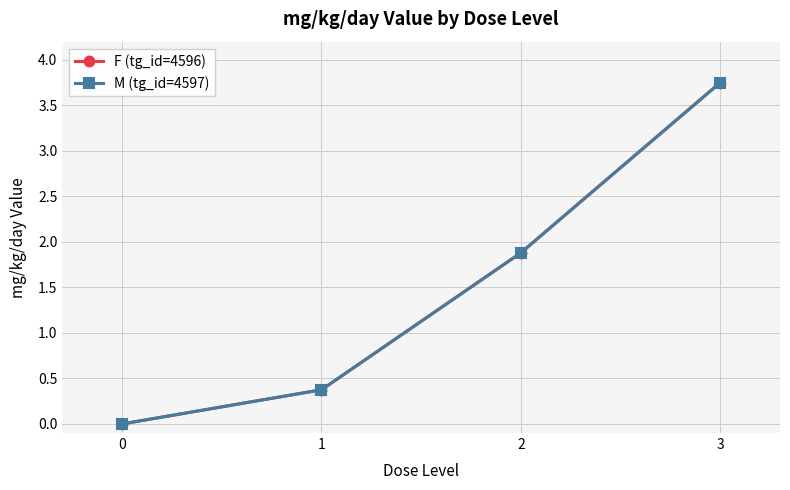

Rank the series by their maximum value, from highest to lowest.

F (tg_id=4596), M (tg_id=4597)